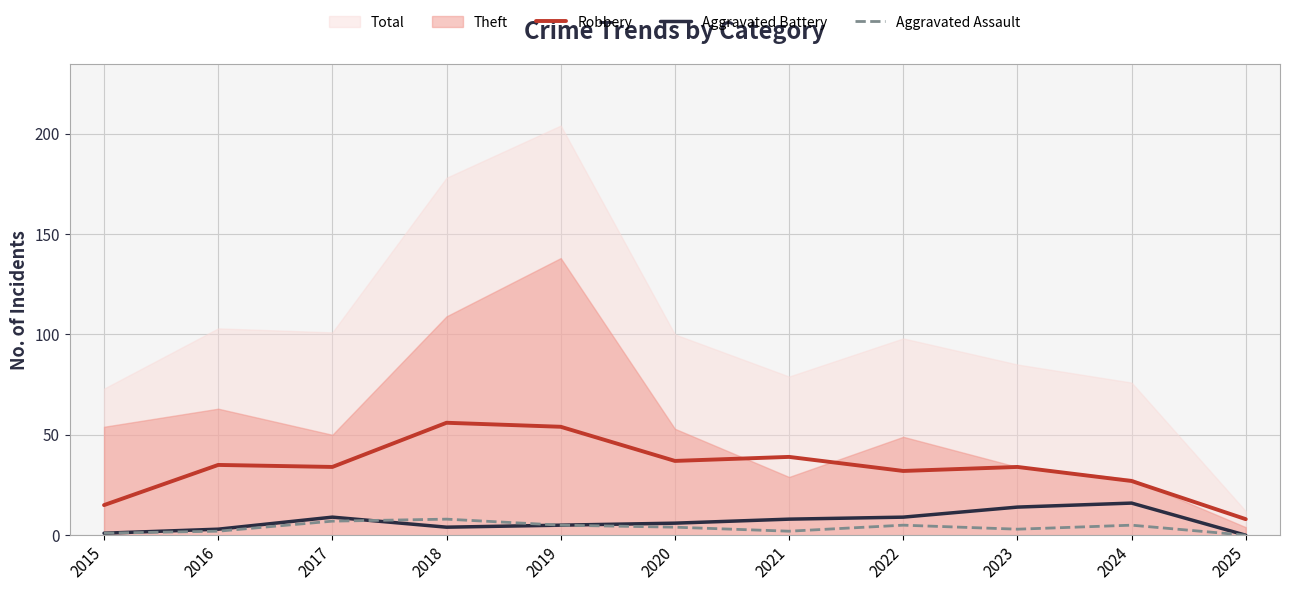

What is the value of the Robbery point at the 7th from the left?

39